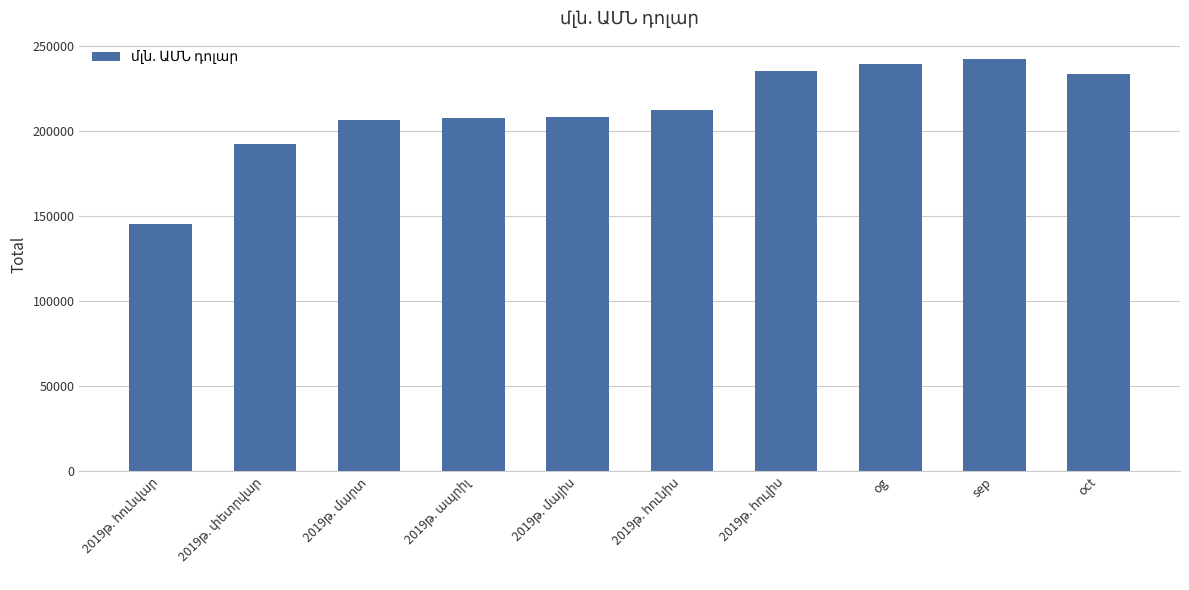

What is the greatest value displayed?

242800